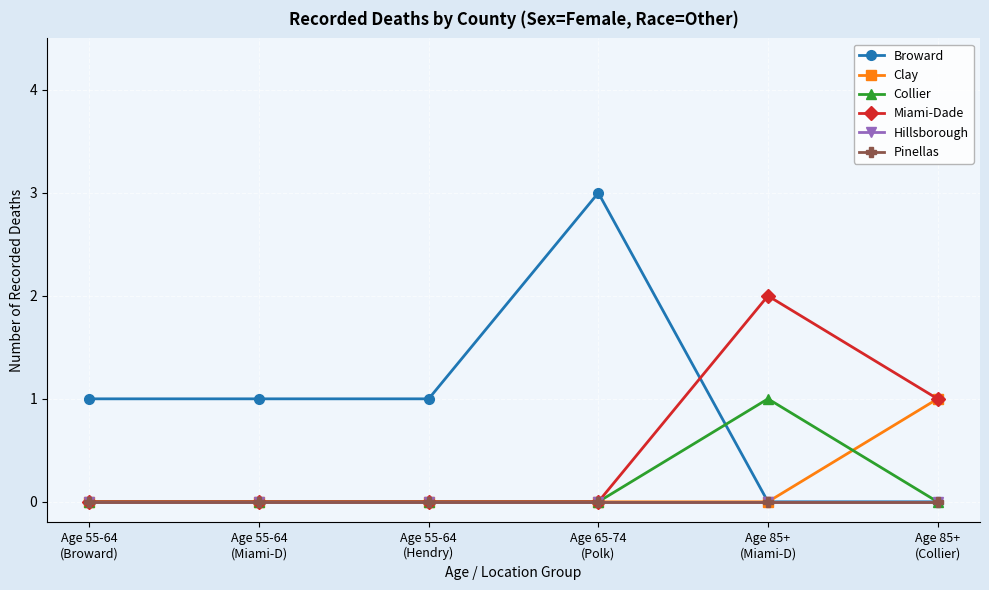

Reading left to right, transcribe all the data shown in this chart.

Broward: Age 55-64
(Broward)=1	Age 55-64
(Miami-D)=1	Age 55-64
(Hendry)=1	Age 65-74
(Polk)=3	Age 85+
(Miami-D)=0	Age 85+
(Collier)=0
Clay: Age 55-64
(Broward)=0	Age 55-64
(Miami-D)=0	Age 55-64
(Hendry)=0	Age 65-74
(Polk)=0	Age 85+
(Miami-D)=0	Age 85+
(Collier)=1
Collier: Age 55-64
(Broward)=0	Age 55-64
(Miami-D)=0	Age 55-64
(Hendry)=0	Age 65-74
(Polk)=0	Age 85+
(Miami-D)=1	Age 85+
(Collier)=0
Miami-Dade: Age 55-64
(Broward)=0	Age 55-64
(Miami-D)=0	Age 55-64
(Hendry)=0	Age 65-74
(Polk)=0	Age 85+
(Miami-D)=2	Age 85+
(Collier)=1
Hillsborough: Age 55-64
(Broward)=0	Age 55-64
(Miami-D)=0	Age 55-64
(Hendry)=0	Age 65-74
(Polk)=0	Age 85+
(Miami-D)=0	Age 85+
(Collier)=0
Pinellas: Age 55-64
(Broward)=0	Age 55-64
(Miami-D)=0	Age 55-64
(Hendry)=0	Age 65-74
(Polk)=0	Age 85+
(Miami-D)=0	Age 85+
(Collier)=0